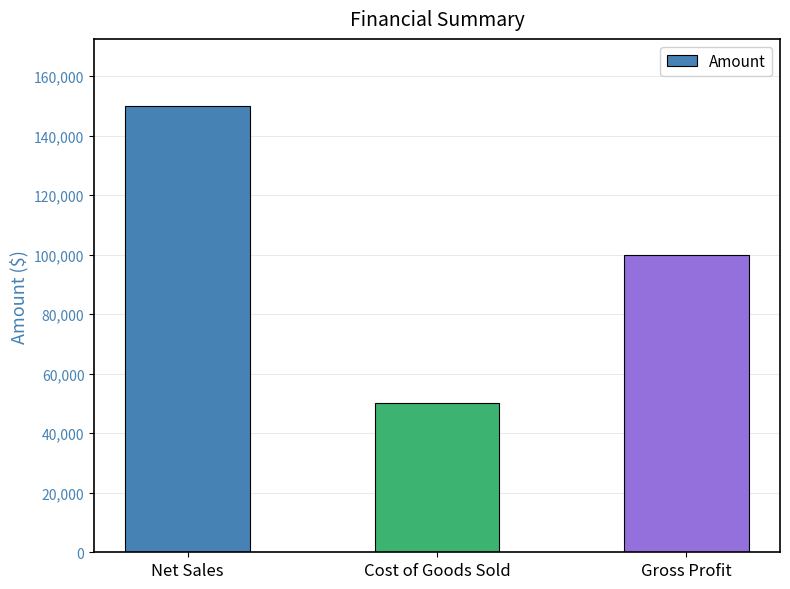

List the labels in order of value, largest first.

Net Sales, Gross Profit, Cost of Goods Sold